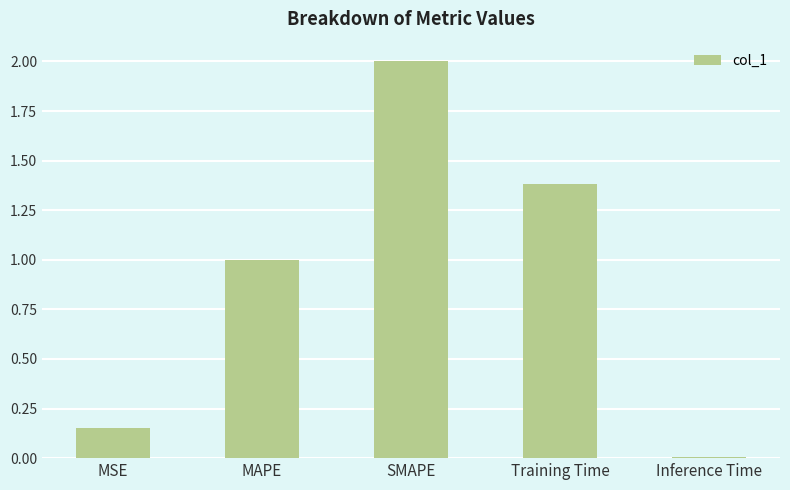

Which has a higher value, MAPE or SMAPE?

SMAPE